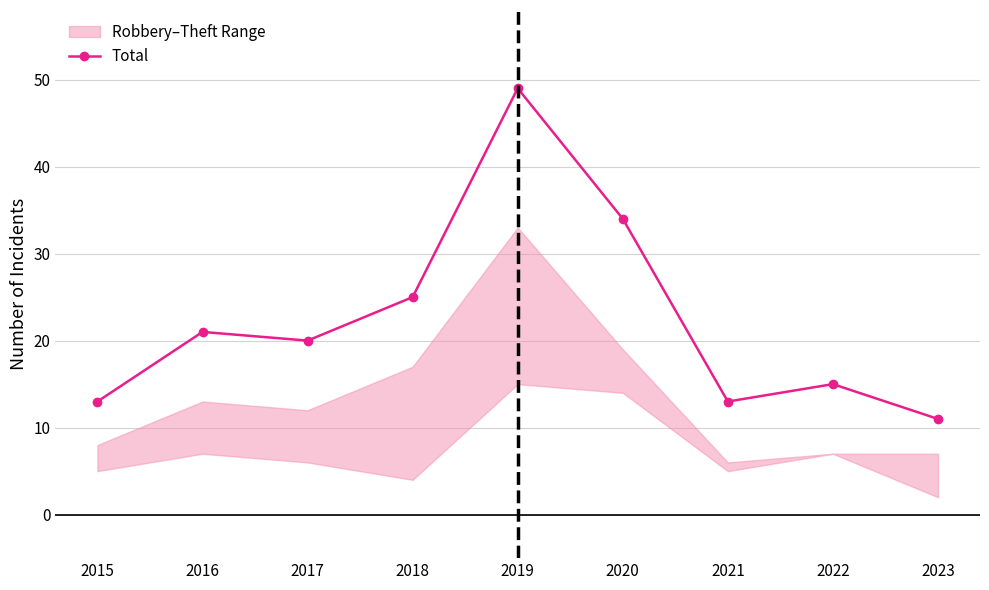

How many values exceed 20?

4